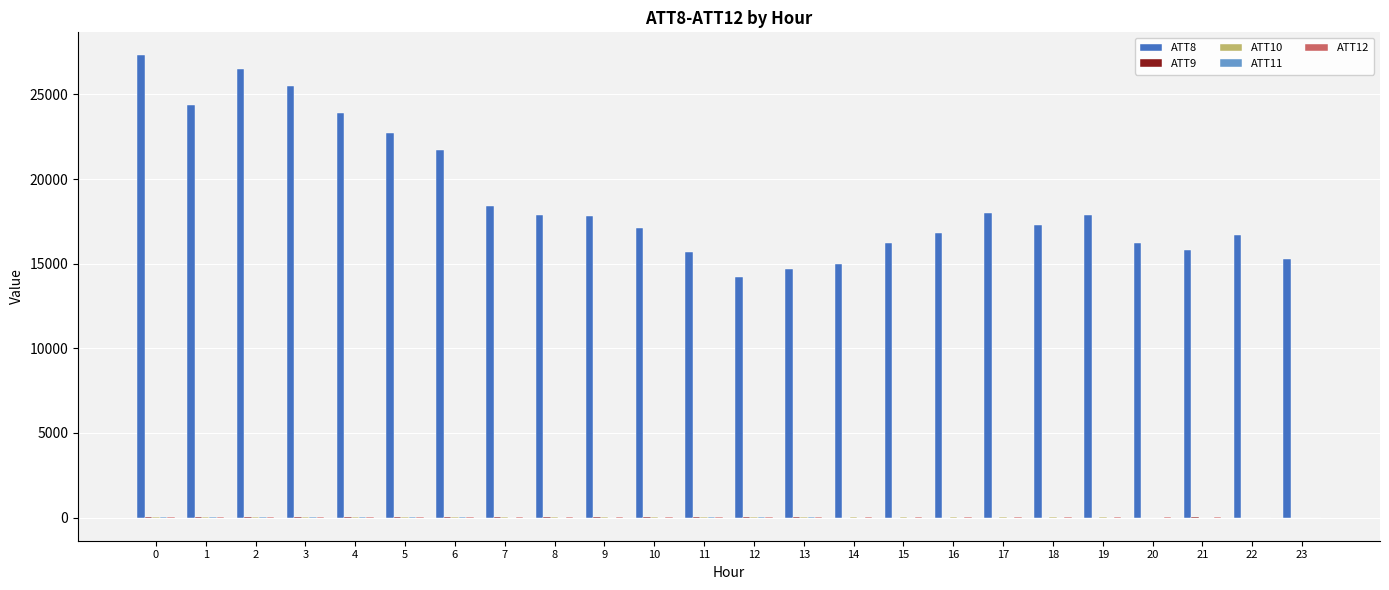

How many groups of bars are there?

24